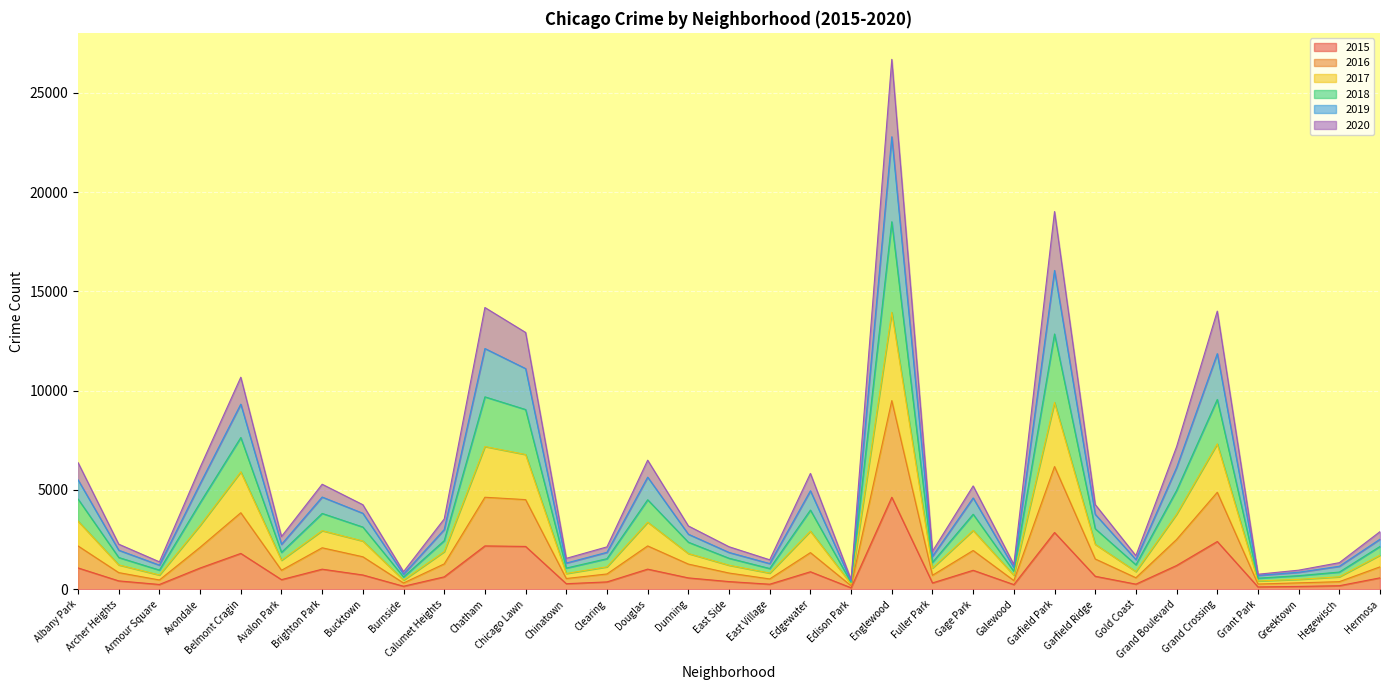

What is the lowest value of the 2019 series?

337